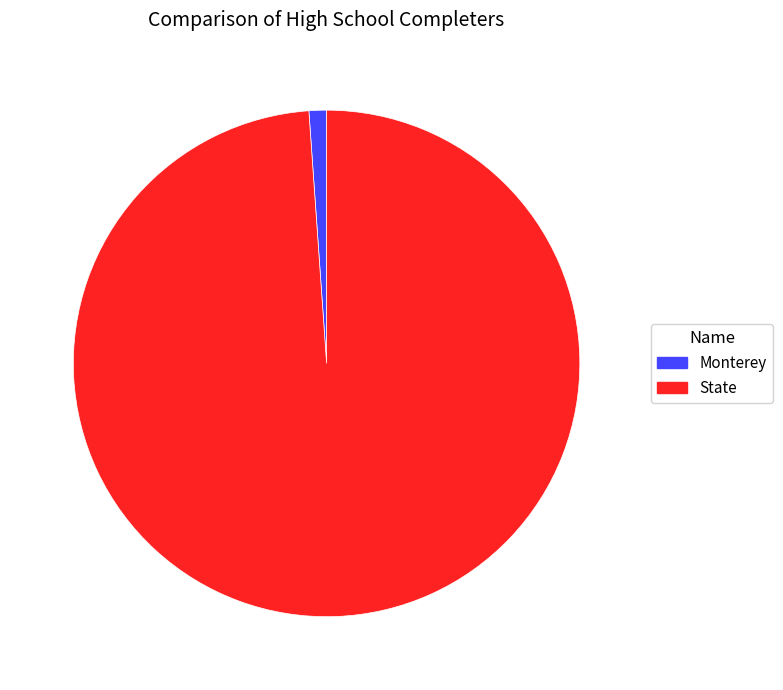

Is it true that Monterey is 11% of the pie?

False